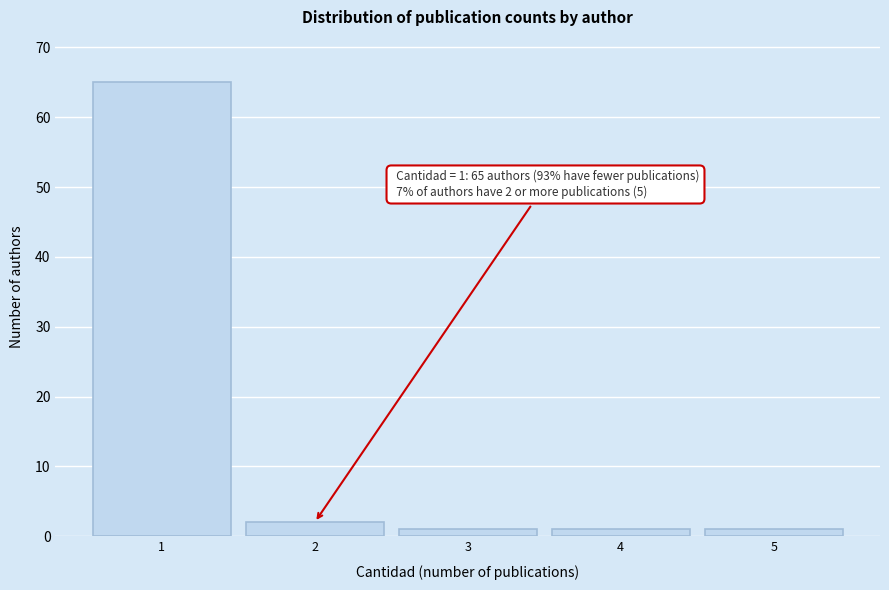

Which range on the x-axis has the tallest bar?

0.5 to 1.5